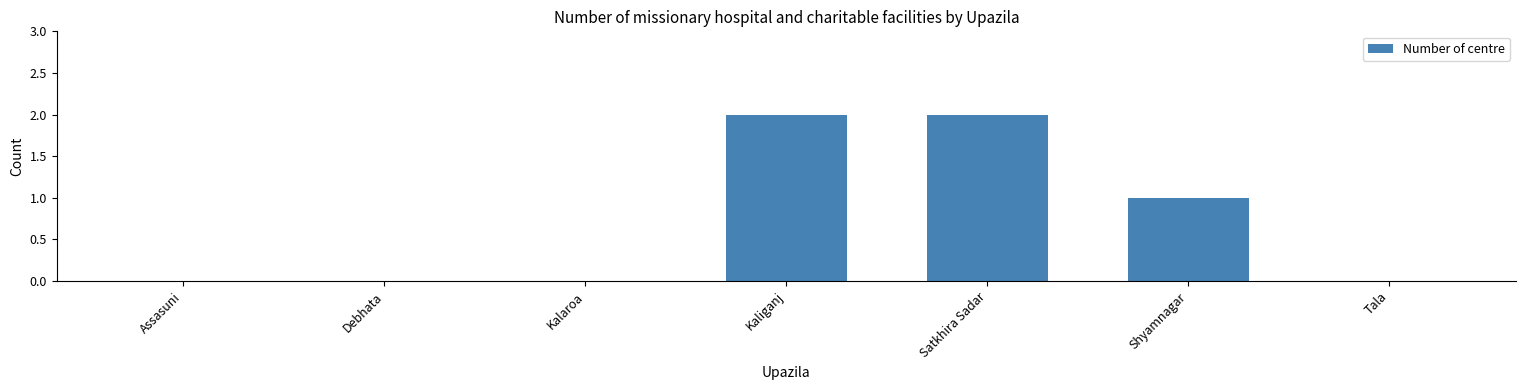

Reading right to left, what are all the values shown in this chart?

0	1	2	2	0	0	0